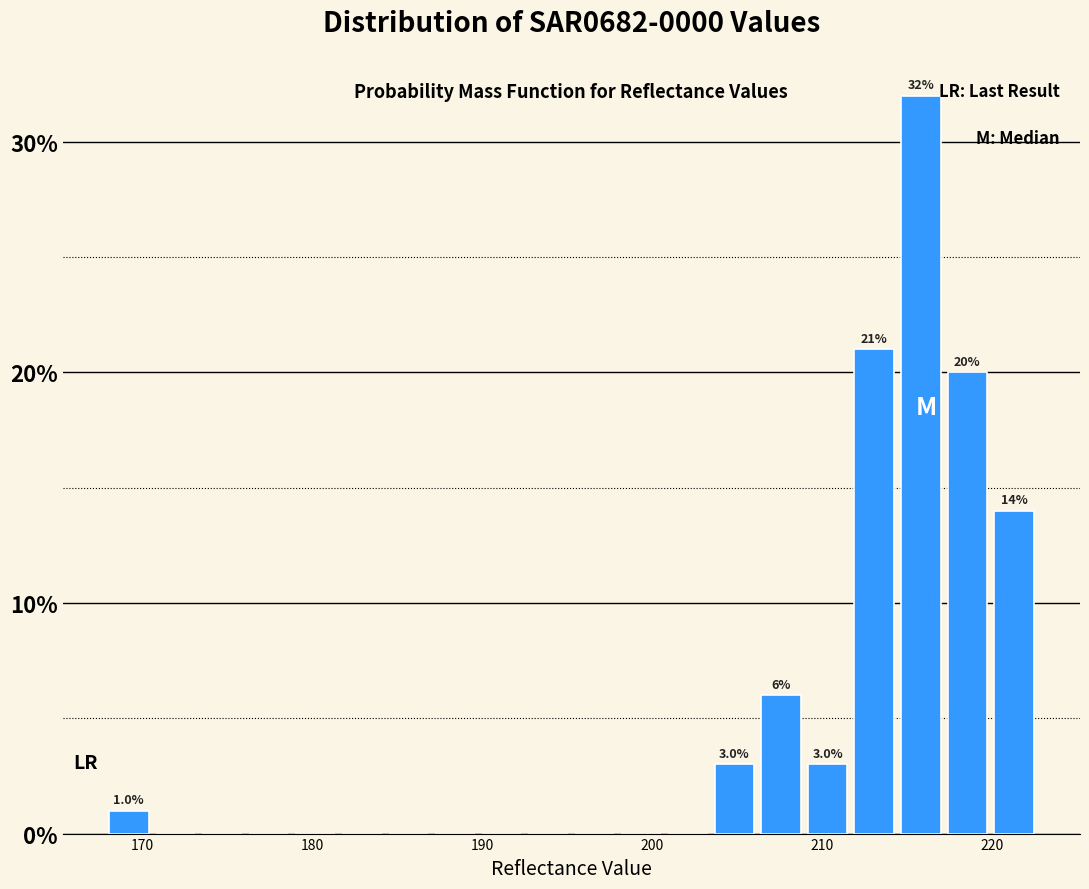

Read against the x-axis, roughly where is the centre of the tallest bar?

216